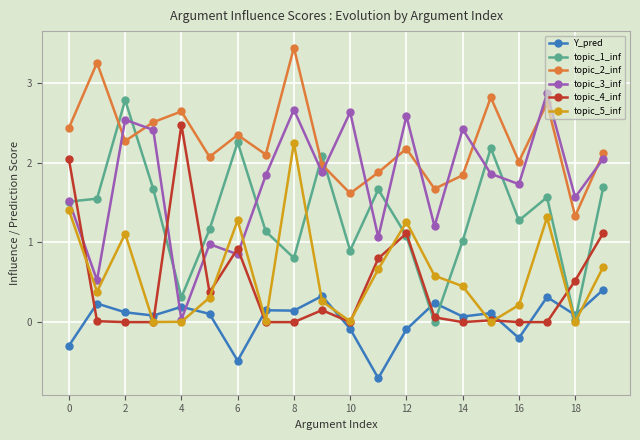

In topic_3_inf, how many points are higher than both neighbors (excluding endpoints)?

7